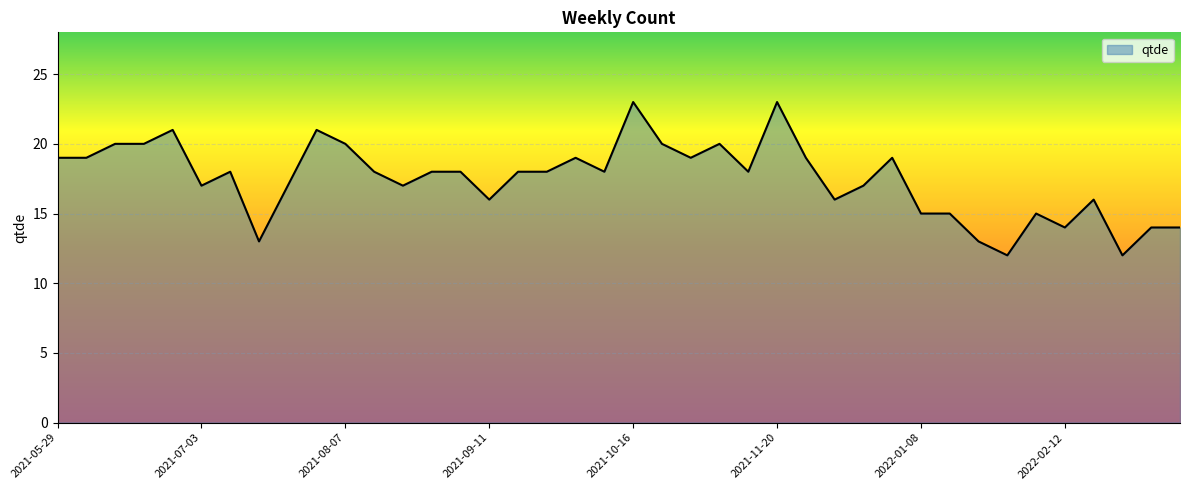

How many categories are shown in the chart?

40